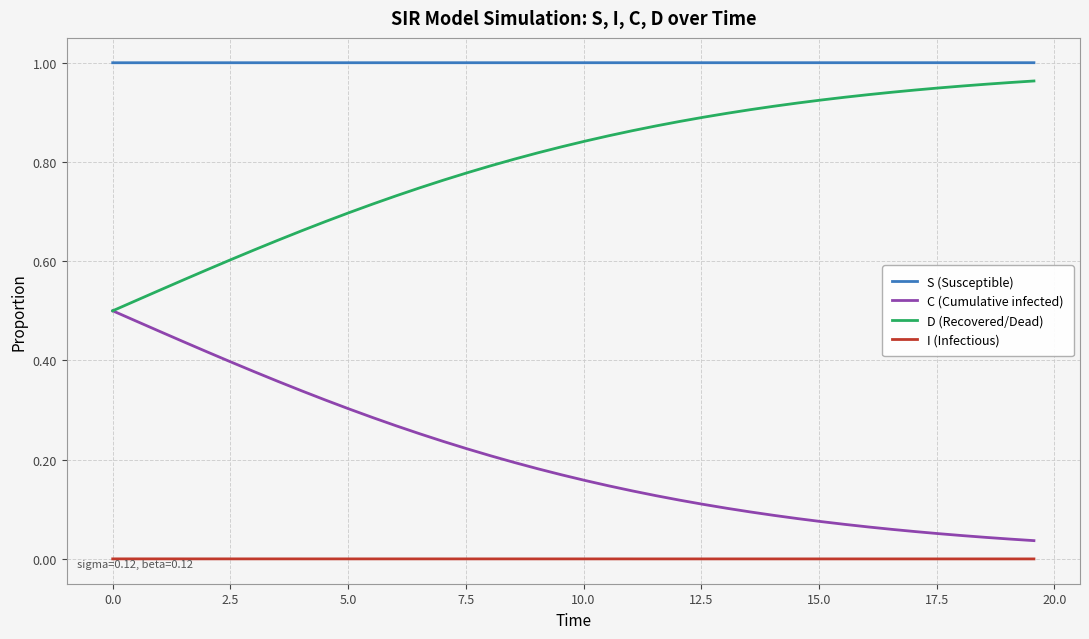

At how many categories does at least one series exceed 0?

40